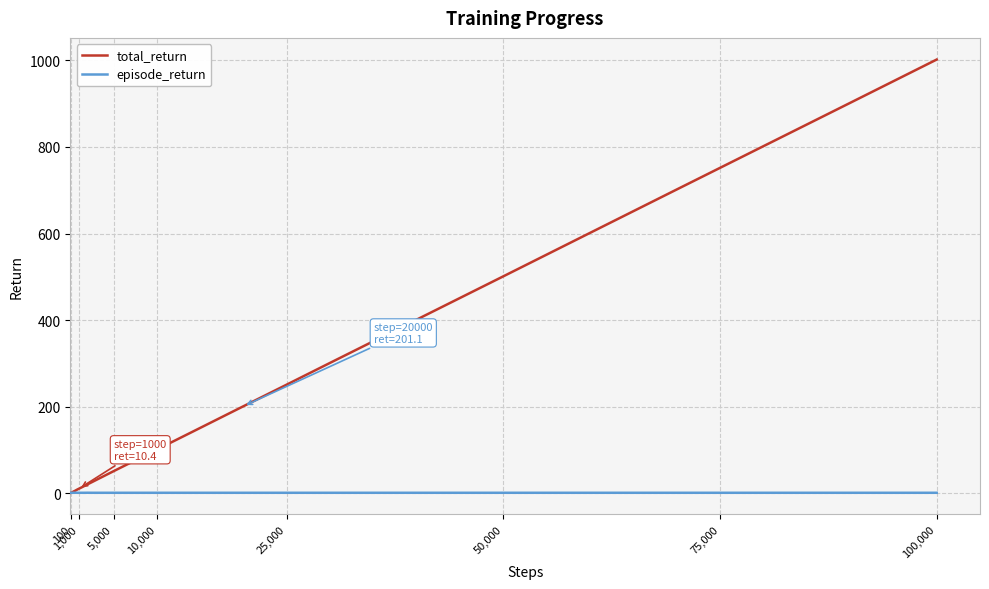

List the series in order of their overall mean, highest first.

total_return, episode_return